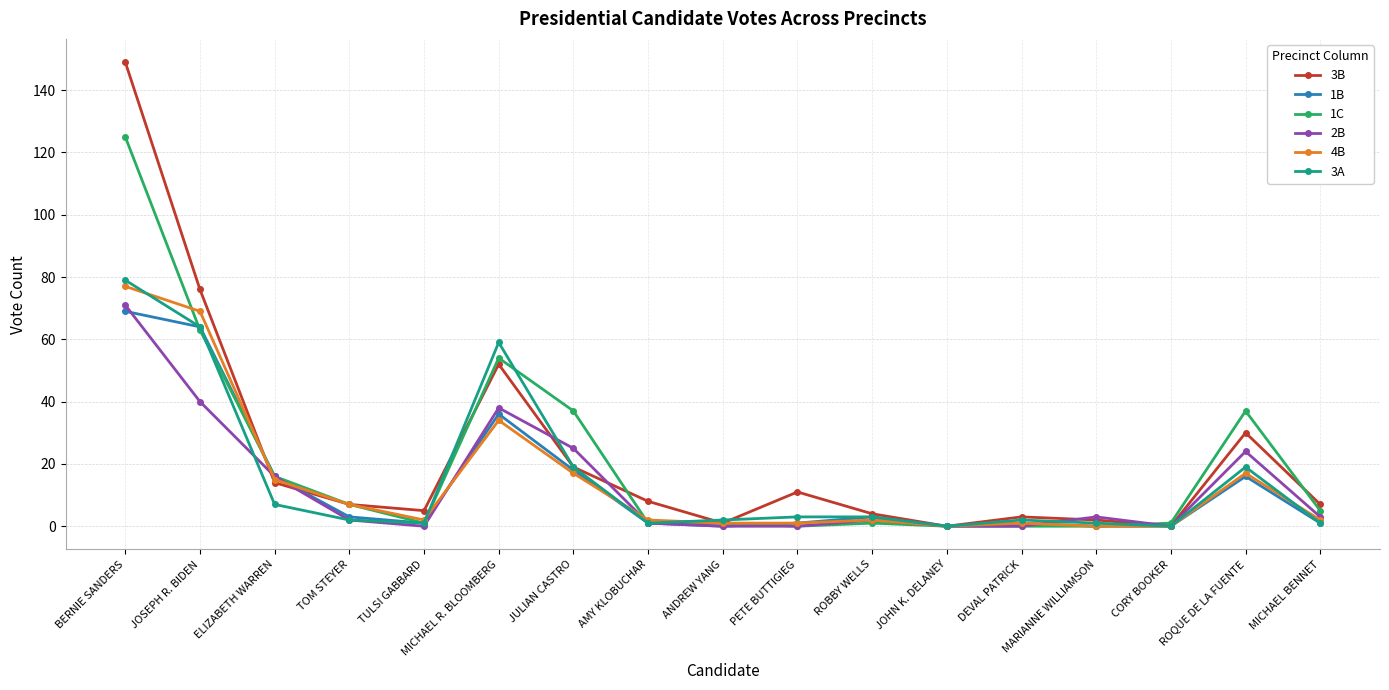

True or false: 2B has a value of 0 at CORY BOOKER.

True